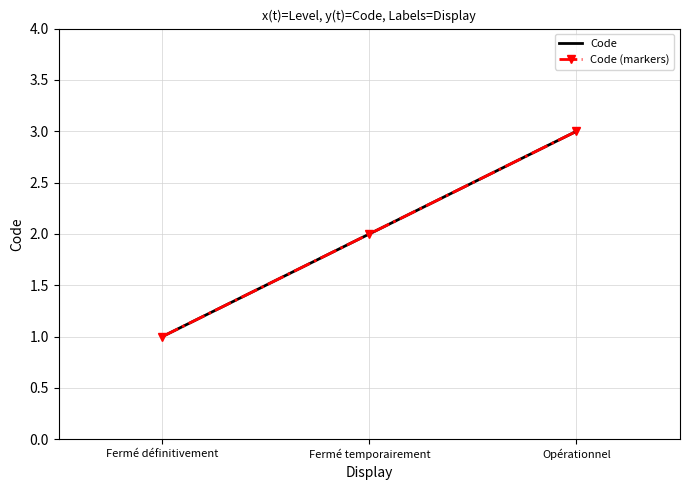

The Code (markers) series shows 2 at Fermé temporairement. True or false?

True